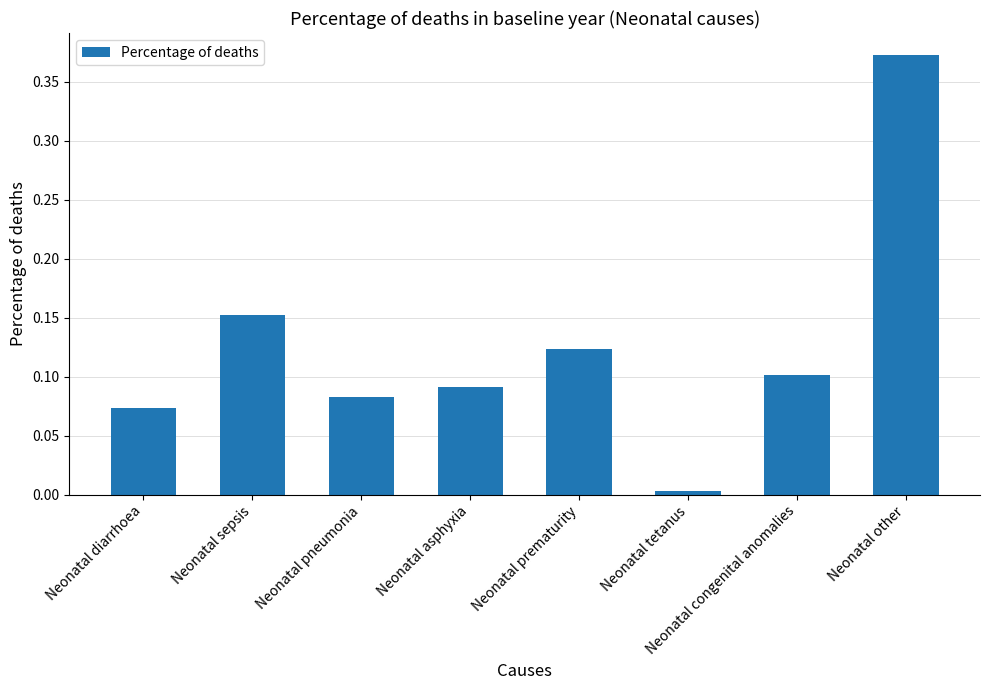

Does the chart contain stacked bars?

No